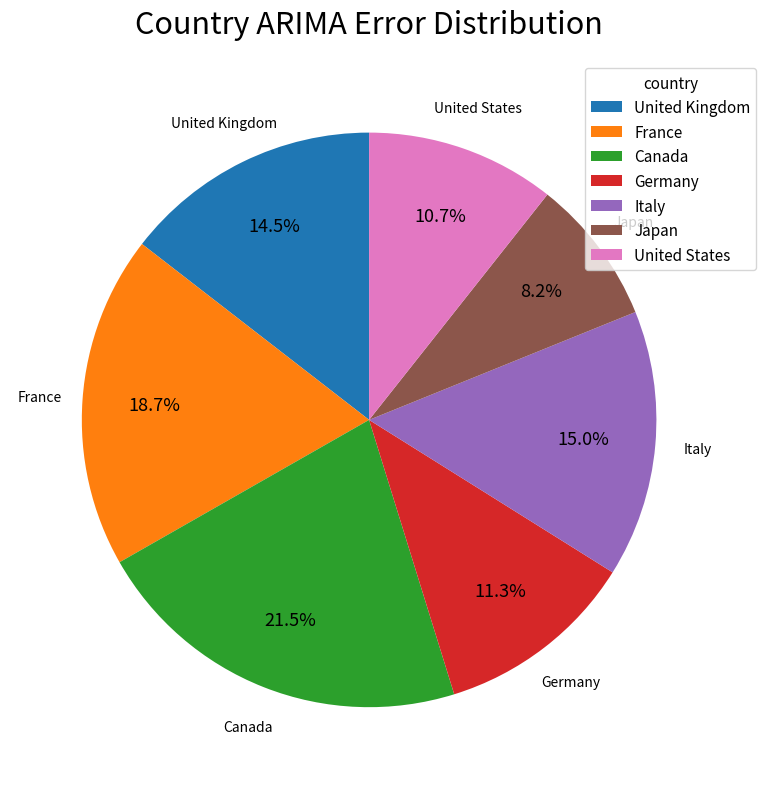

Combined, do Japan and Germany account for over 50%?

No